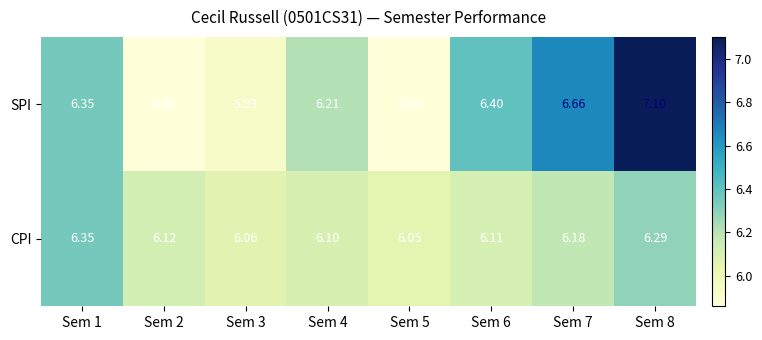

Is the value of SPI at Sem 4 greater than the value of CPI at Sem 6?

Yes